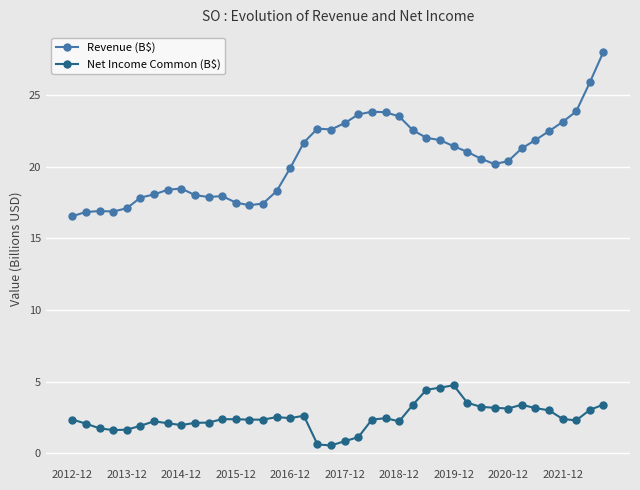

True or false: Net Income Common (B$) has more than 0 points higher than both neighbors.

True